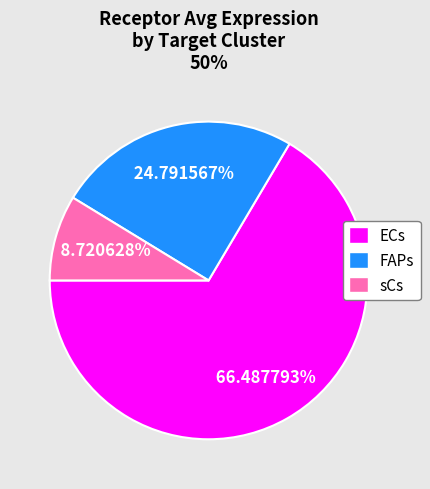

To the nearest percent, what is the difference between the largest and smallest slice percentages?

58%